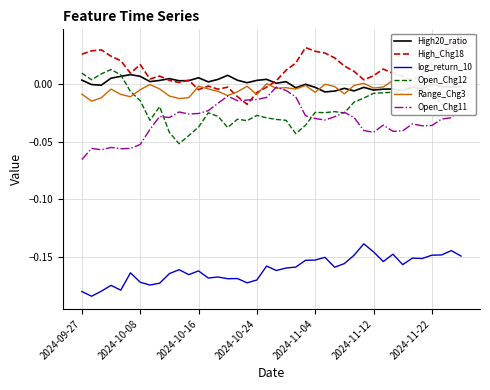

True or false: High_Chg18 has more than 0 interior local peaks.

True